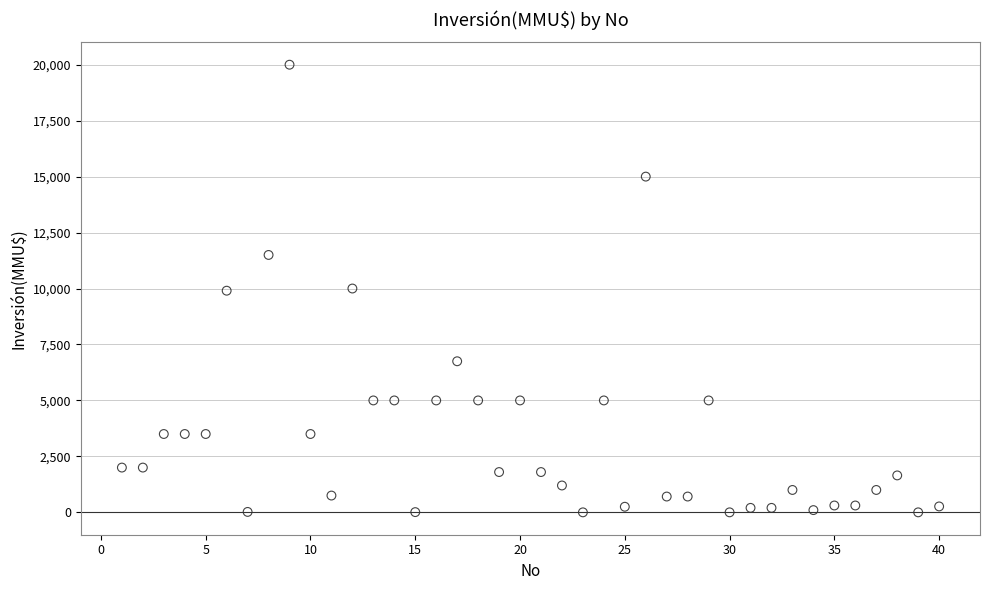

What is the range of X values (max minus min)?

39